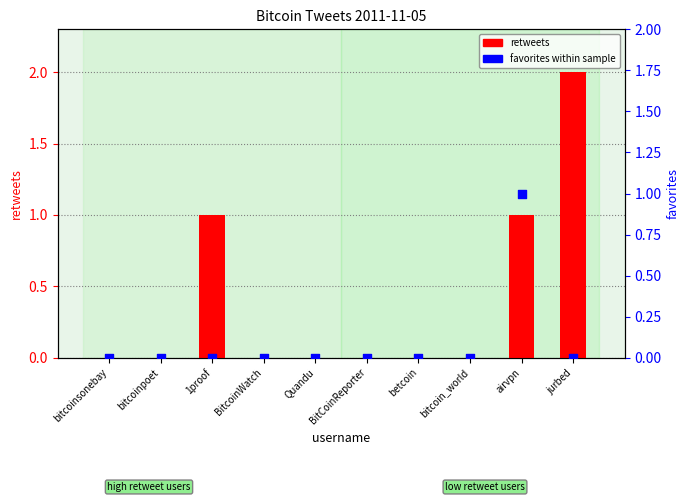

Which series contains the lowest Y value?

retweets